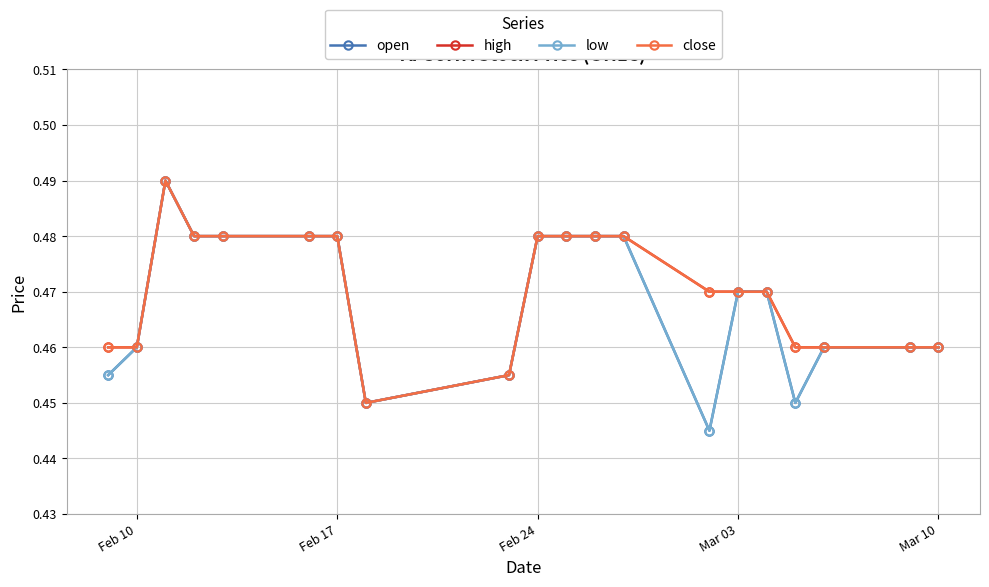

Is this an area chart (filled region under the line)?

No